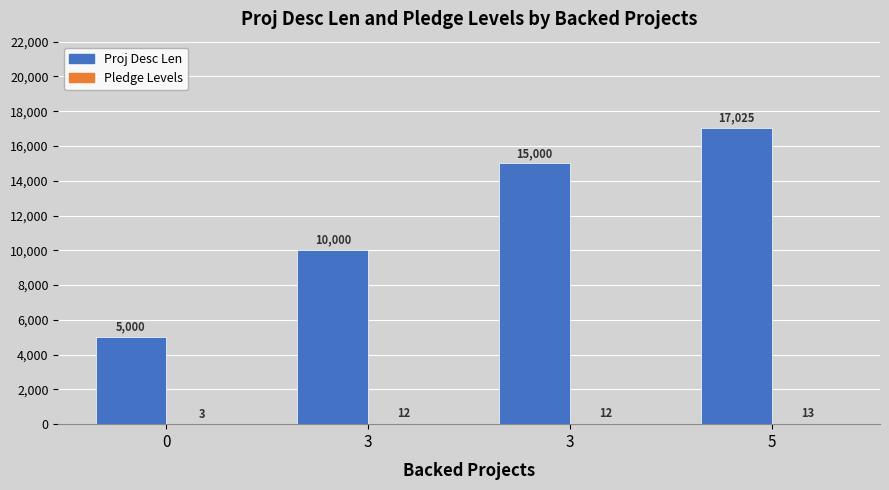

How many series are shown in this chart?

2